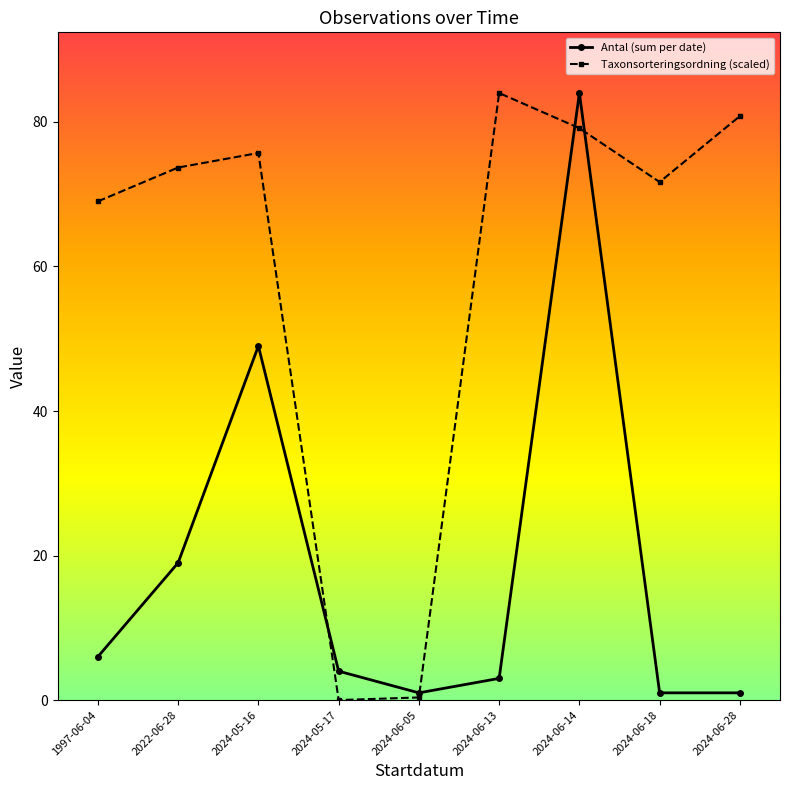

Between 2024-05-17 and 2024-06-13, which series saw the biggest shift?

Taxonsorteringsordning (scaled)